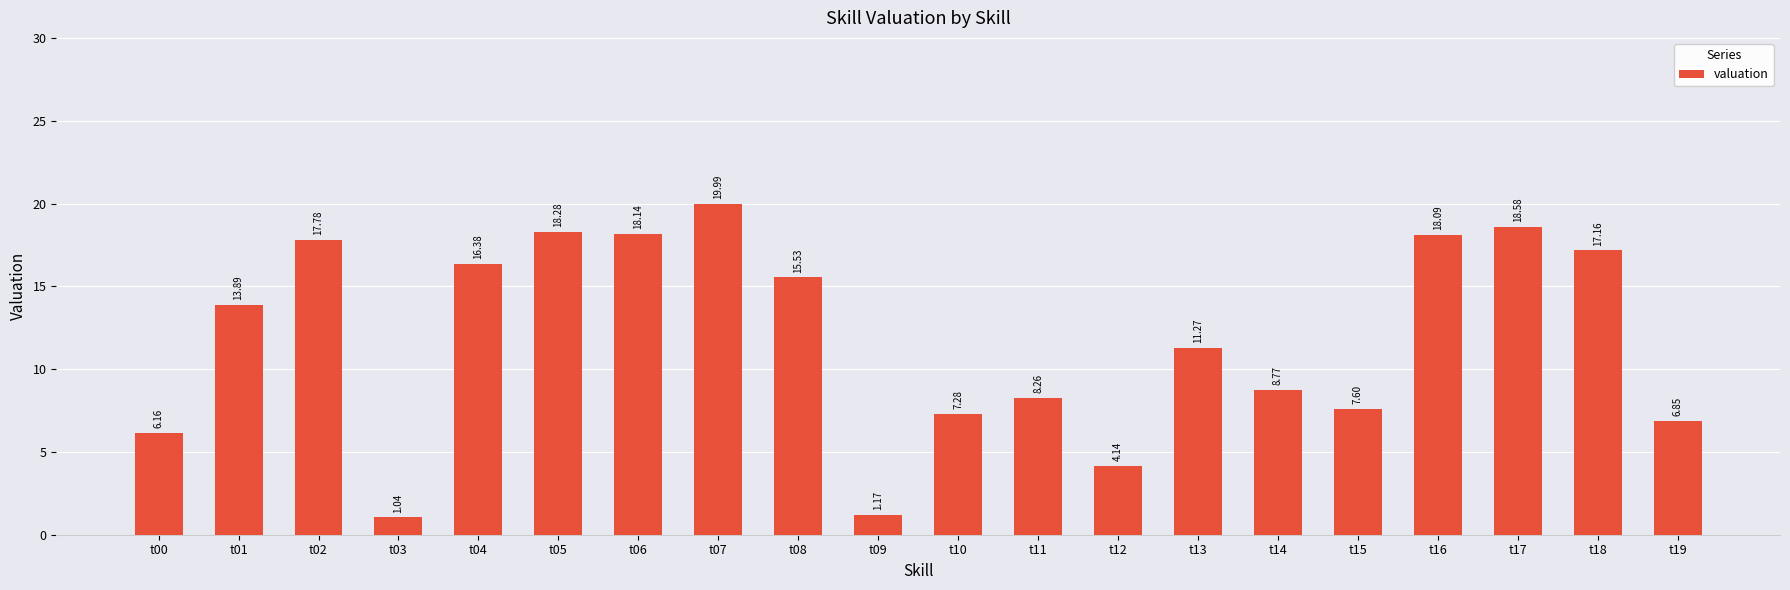

What is the ratio of the value at t10 to the value at t13?

0.6